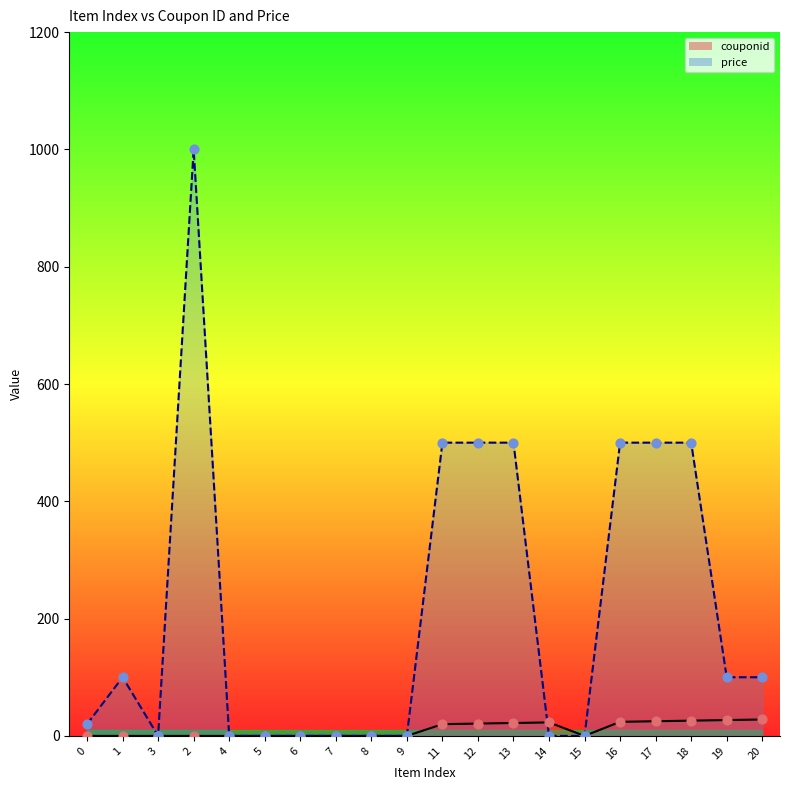

At how many categories does at least one series exceed 632?

1